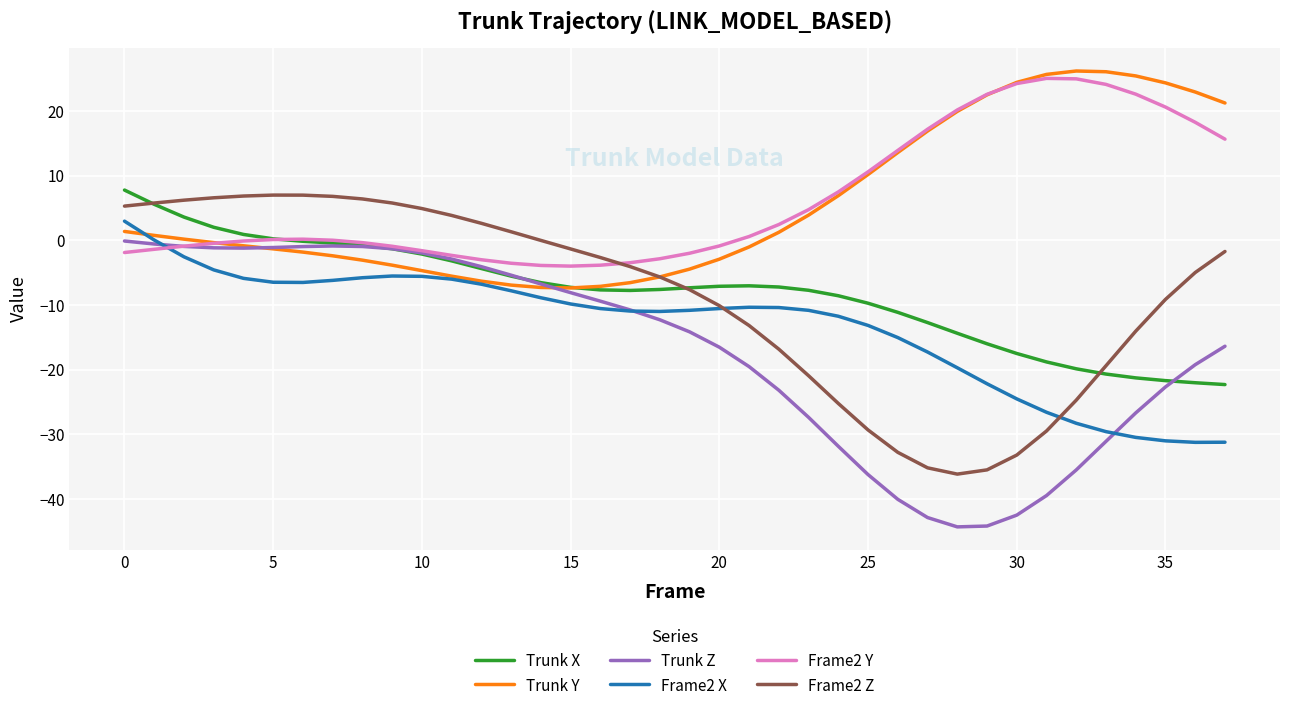

What is the highest value of the Frame2 X series?

3.0